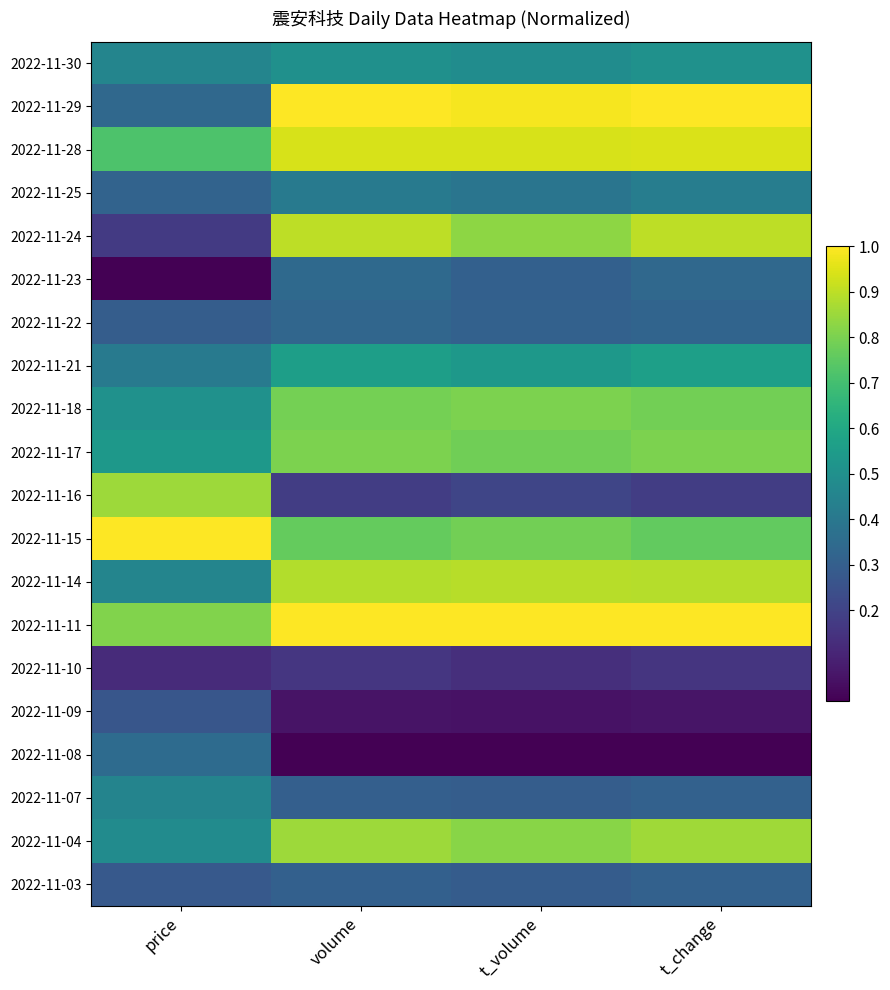

Which series changed the most between price and t_volume?

2022-11-24